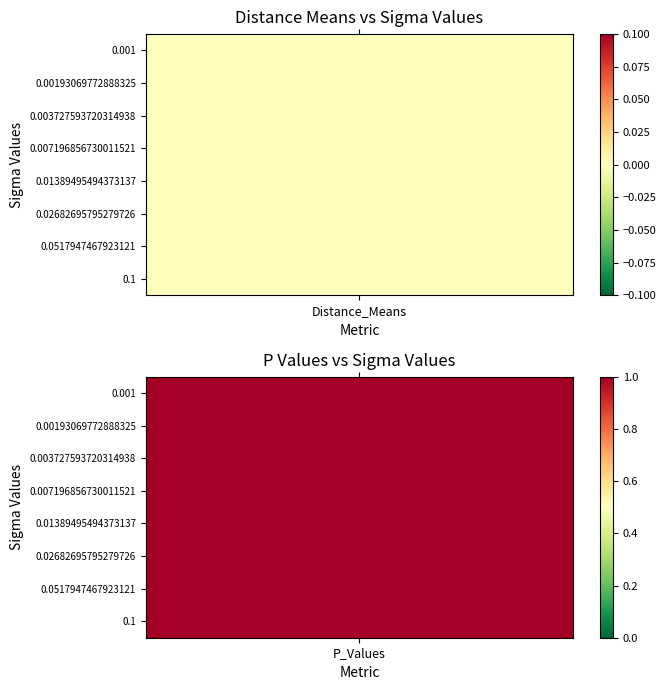

What is the sum of all 0.01389495494373137 values?

1